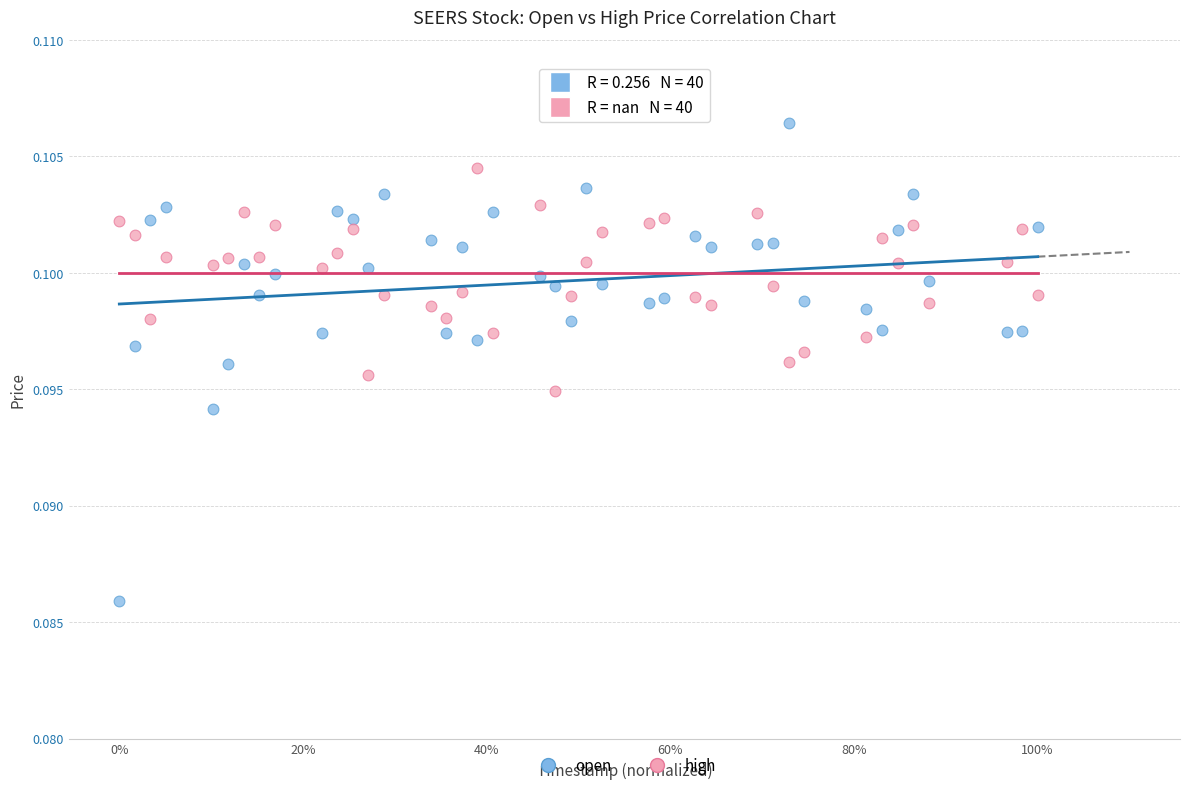

What are all the series names shown in the legend?

open, high